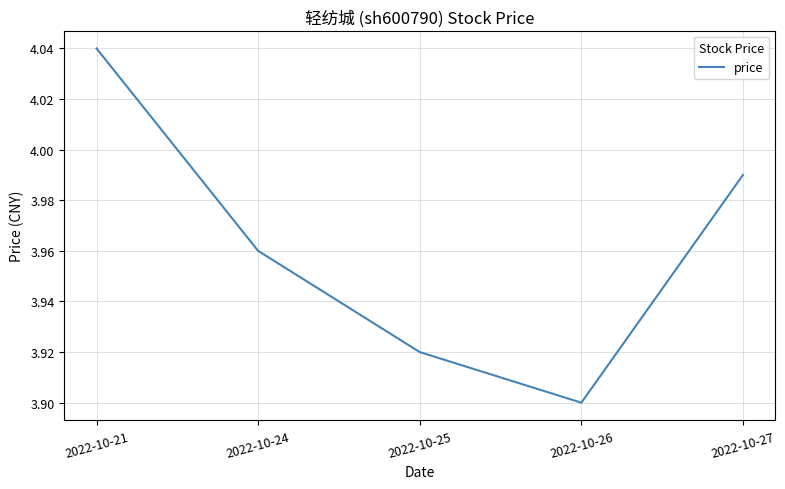

True or false: the data shows 2.7 at 2022-10-21.

False